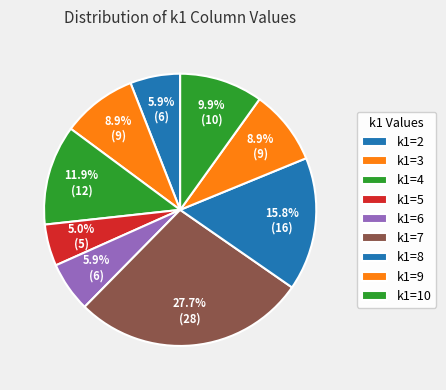

Count the number of slices in the pie.

9